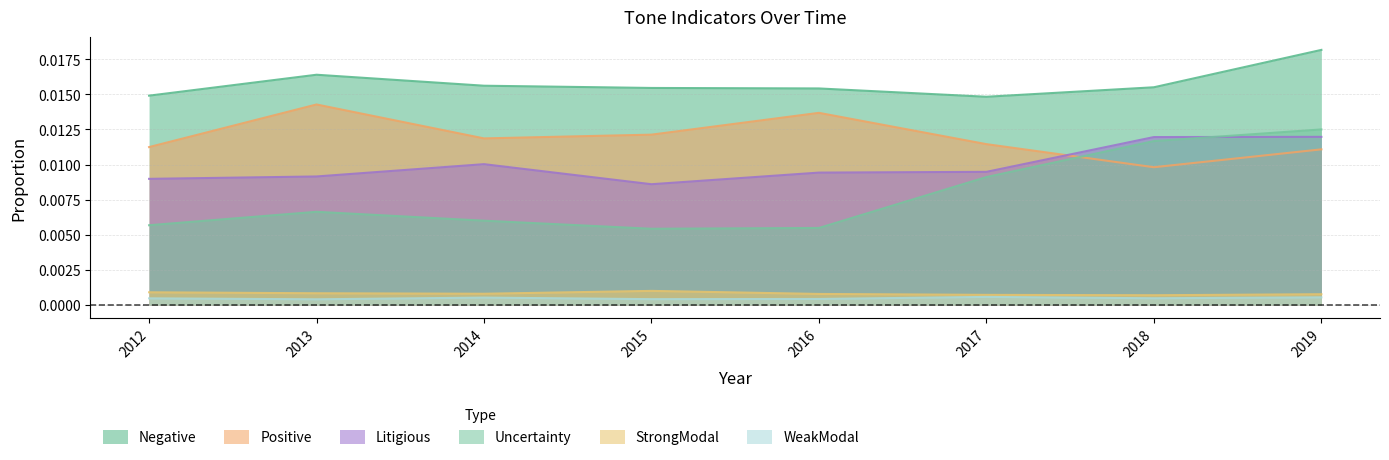

How many lines are shown in the chart?

6